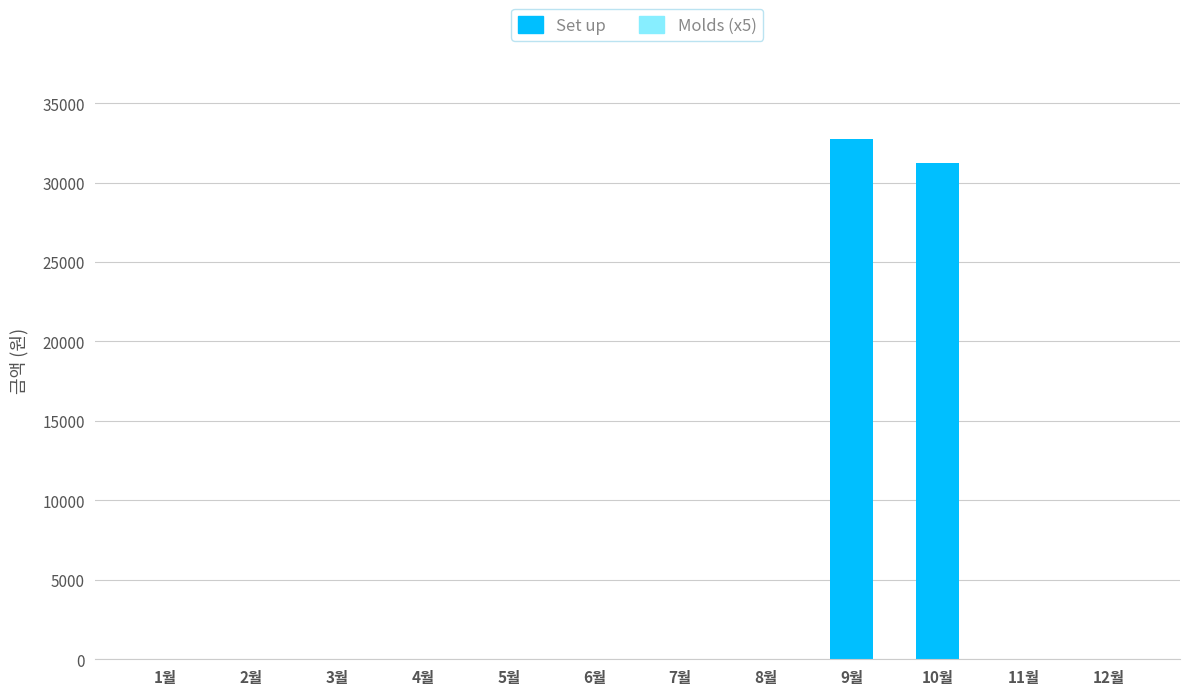

Reading left to right, extract all data points from this chart.

1월=0	2월=0	3월=0	4월=0	5월=0	6월=0	7월=0	8월=0	9월=32760	10월=31230	11월=0	12월=0